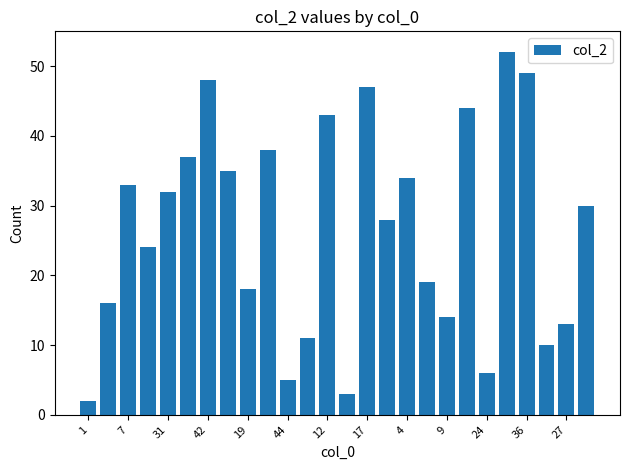

How many bars are there in total?

26